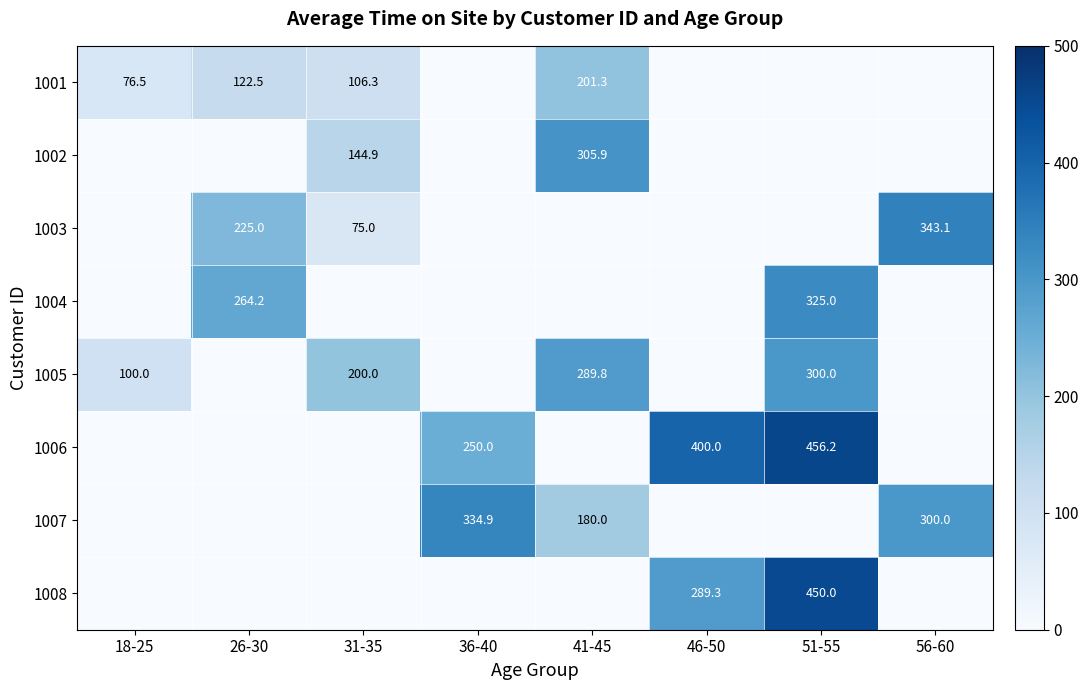

Which has a higher value, 41-45 or 56-60?

41-45